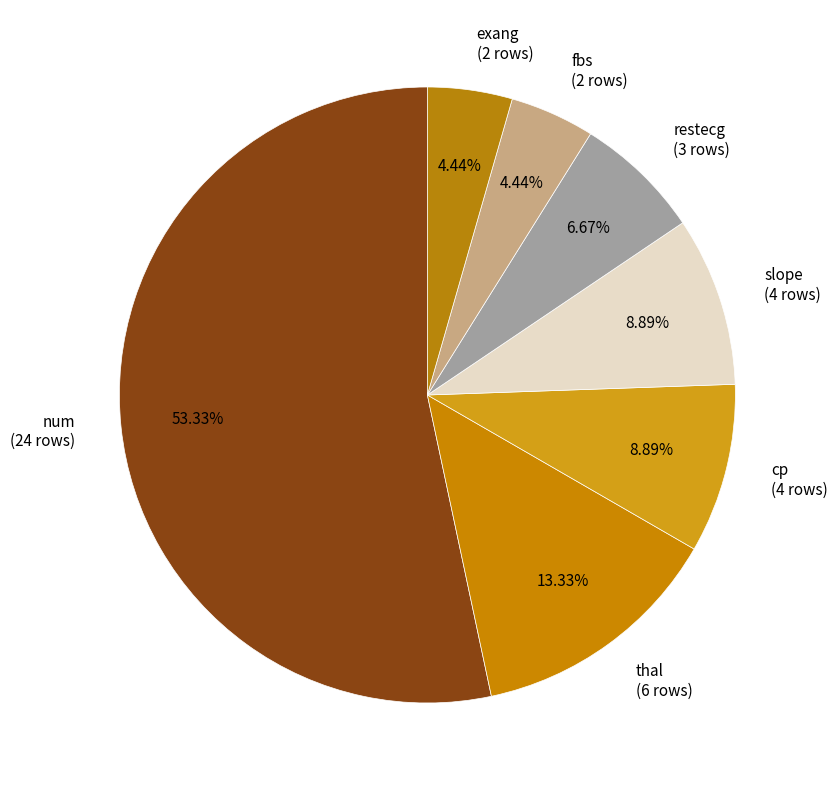

How many slices are in this pie chart?

7